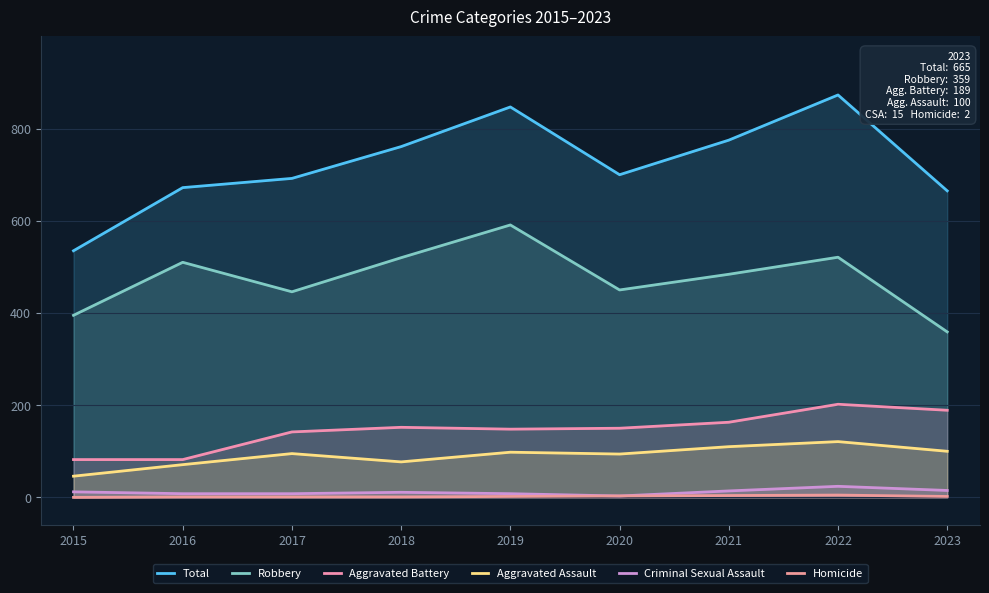

What is the greatest value displayed?

873